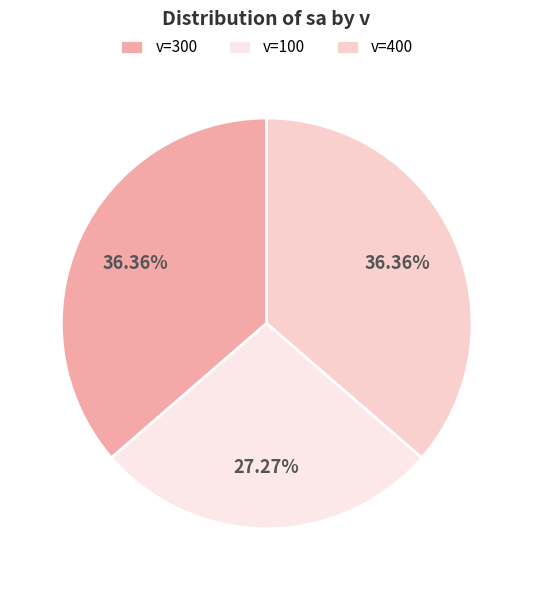

Count the number of slices in the pie.

3